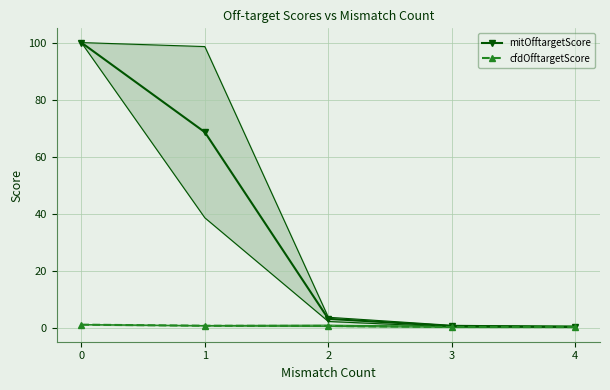

True or false: mitOfftargetScore and cfdOfftargetScore intersect in this chart.

False